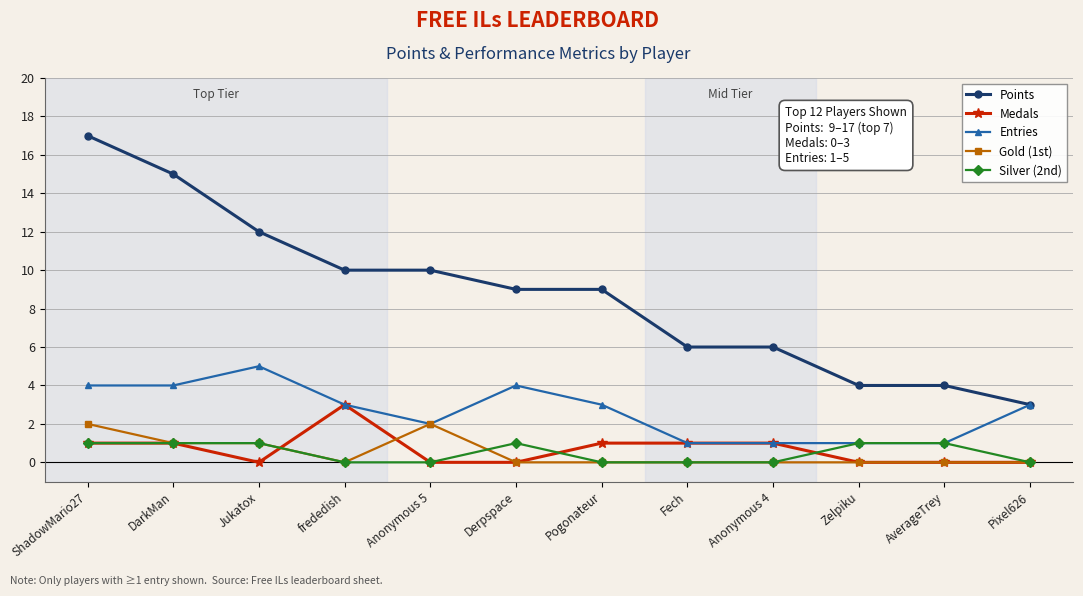

List the series in order of their peak value, lowest first.

Silver (2nd), Gold (1st), Medals, Entries, Points